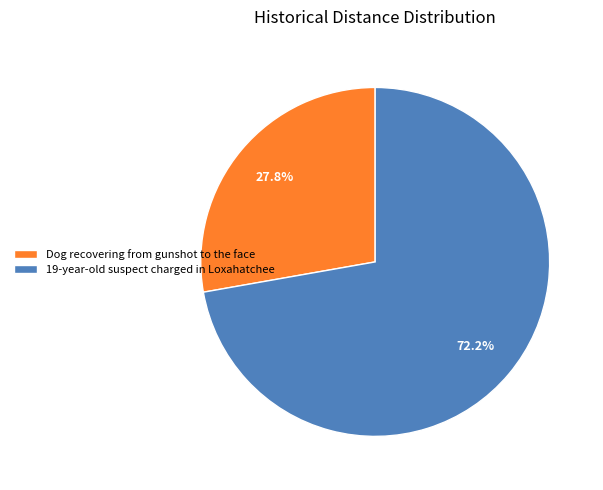

To the nearest percent, what percentage of the pie is 19-year-old suspect charged in Loxahatchee?

72%